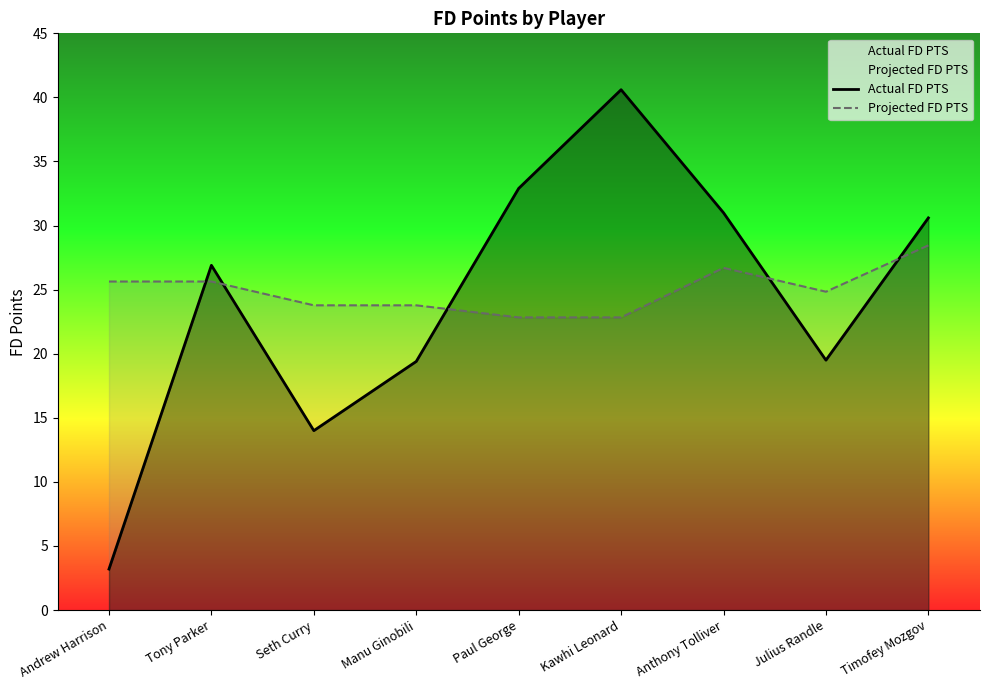

True or false: Actual FD PTS and Projected FD PTS cross at least once.

True